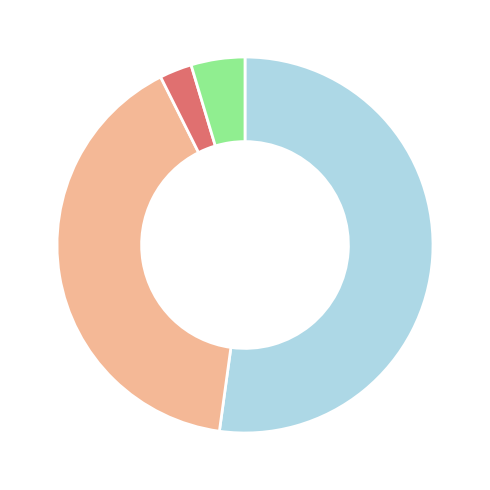

Is there a majority slice in this chart?

Yes